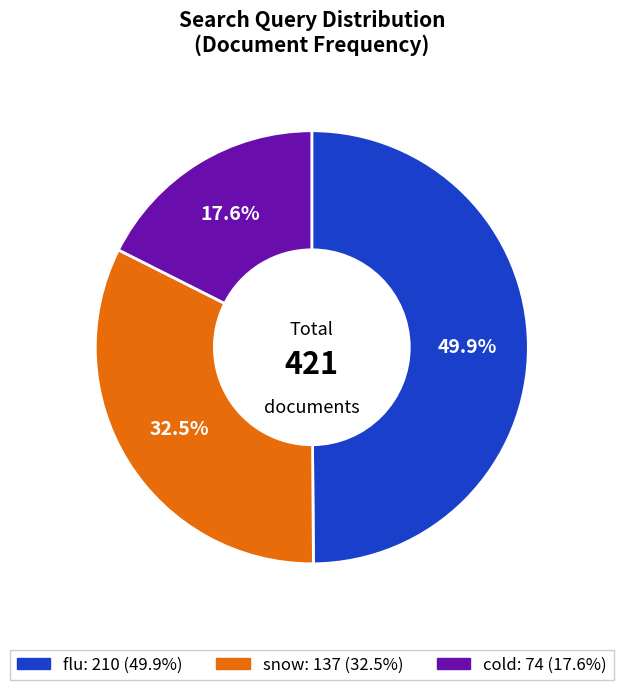

Approximately how many times larger is the value at cold compared to flu?

0.4